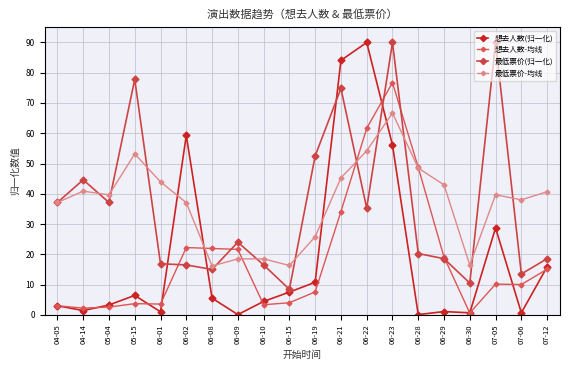

True or false: 最低票价(归一化) has a value of 25.6 at 06-02.

False